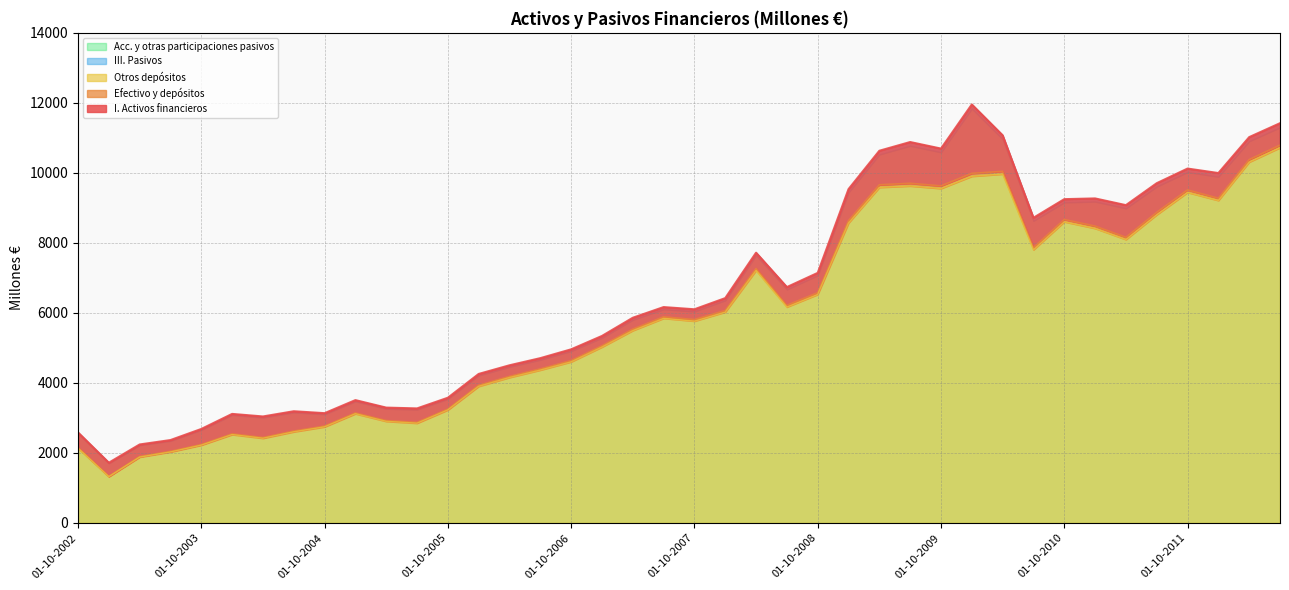

What is the sum of all I. Activos financieros values?

260993